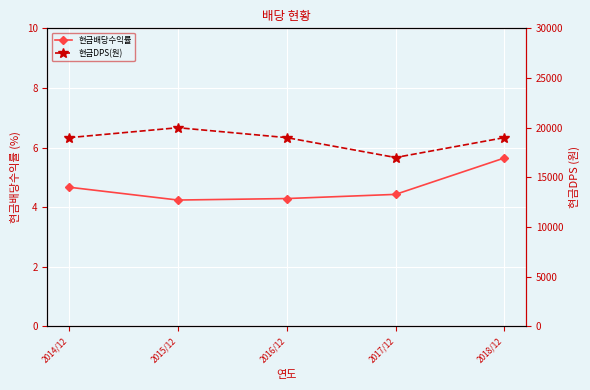

What is the label of the 5th point from the left?

2018/12